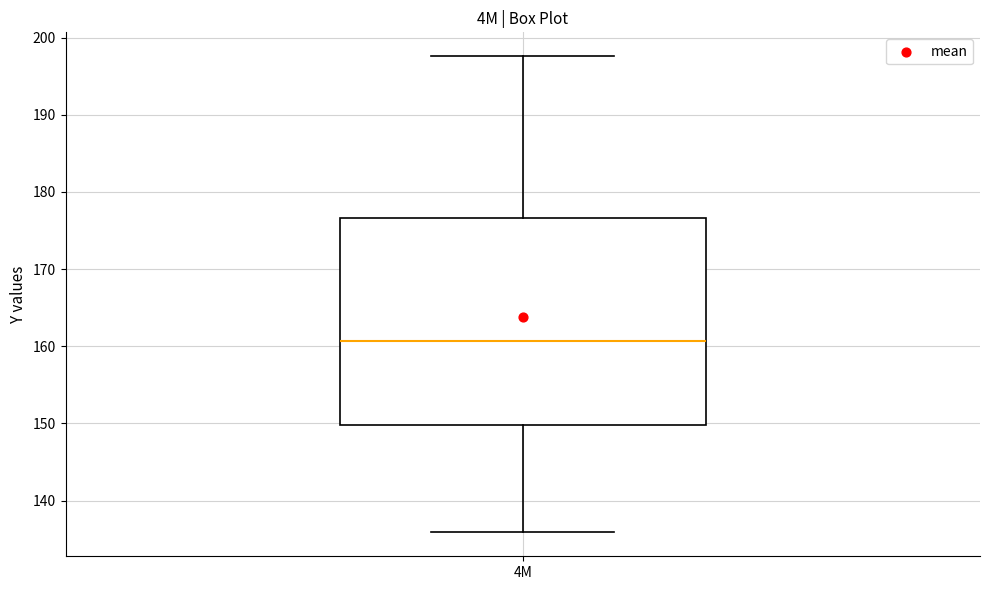

Transcribe this box plot: give where the median line is, the range the box spans, and where the two whiskers end, as read against the y-axis. The values are not printed on the chart, so give them approximately, as read against the axis.

median 161, box 150 to 177, whiskers 136 to 198